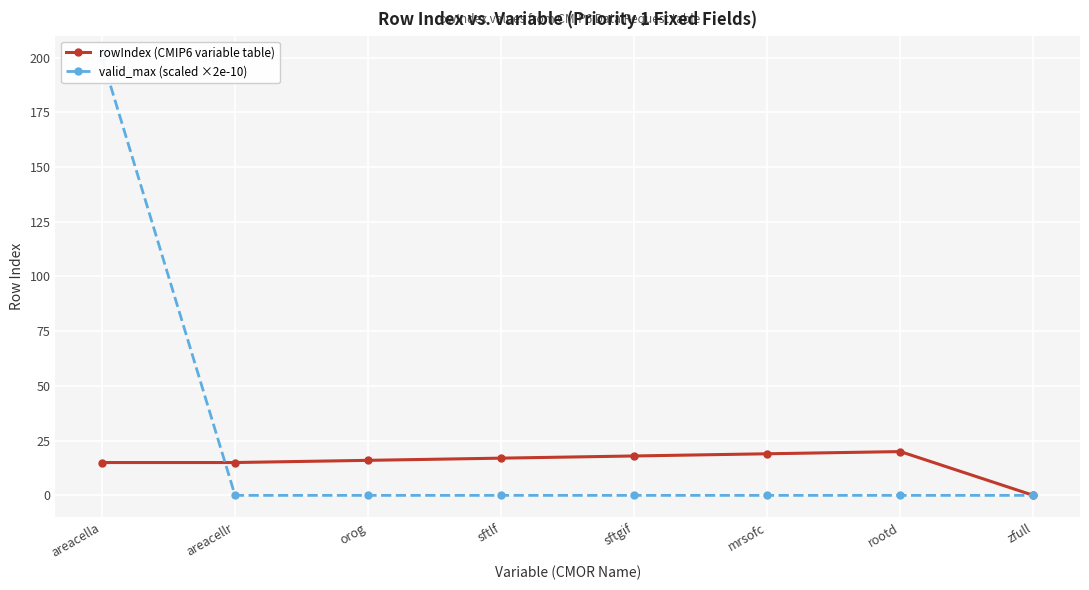

Which series changed the most between mrsofc and zfull?

rowIndex (CMIP6 variable table)